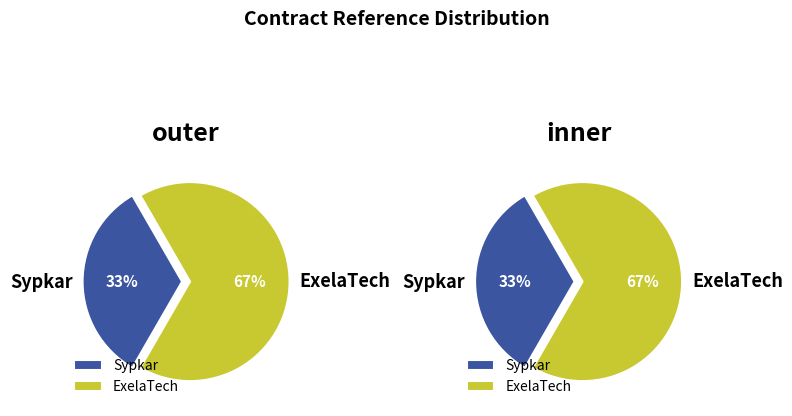

Approximately how many times larger is the value at Sypkar compared to ExelaTech?

0.5